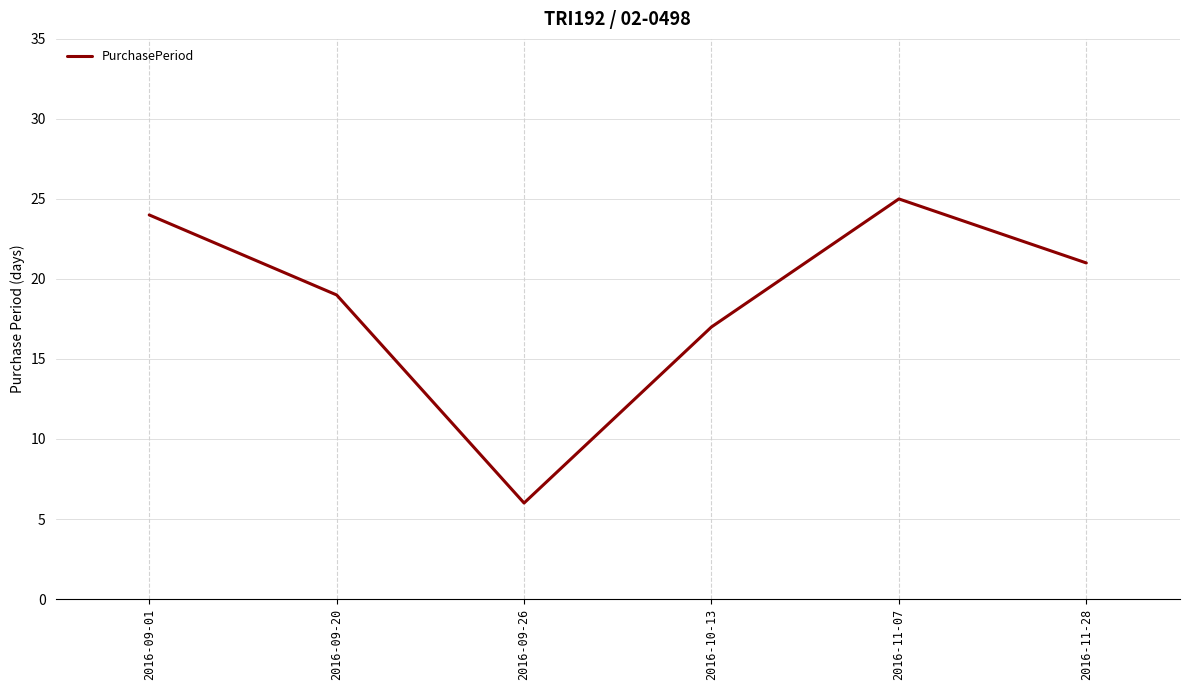

Reading left to right, list all the values displayed in this chart.

24	19	6	17	25	21